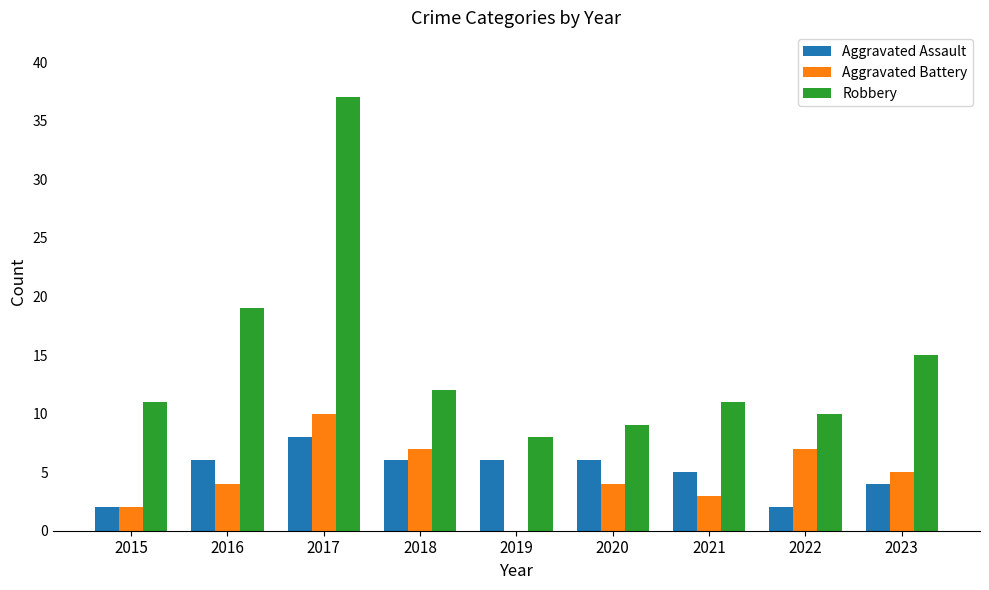

Which series changed the most between 2016 and 2021?

Robbery